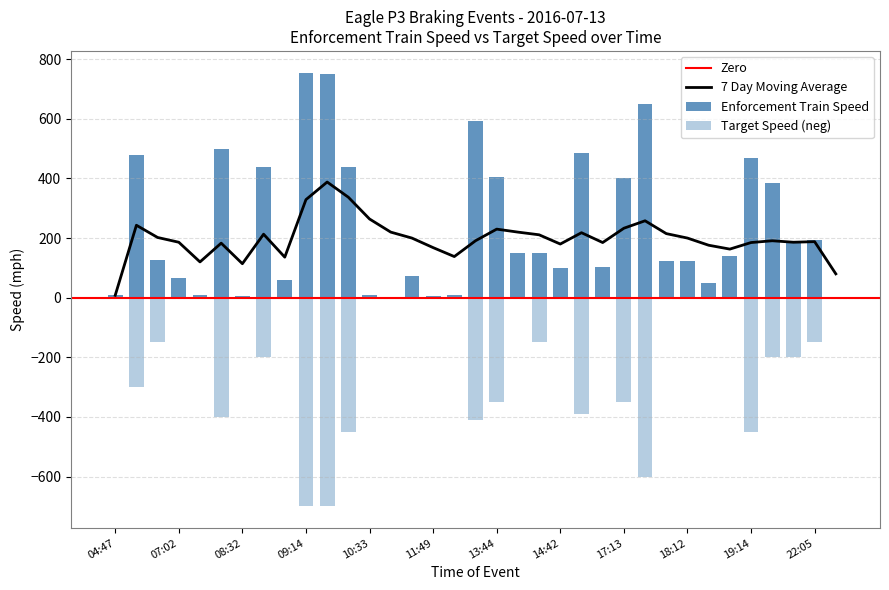

Does the chart contain any negative values?

Yes